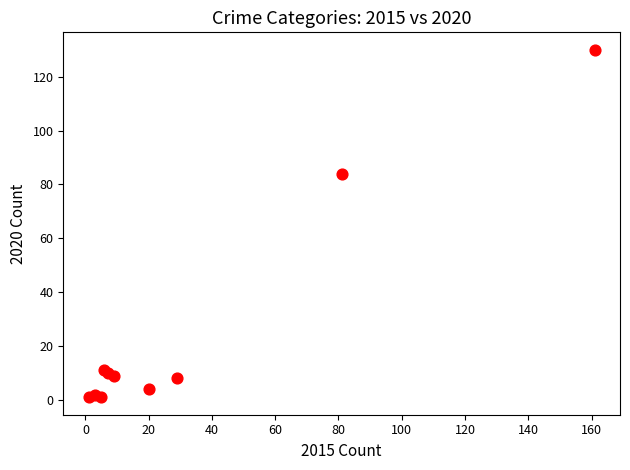

What Y value in the scatter plot is closest to 65?

84